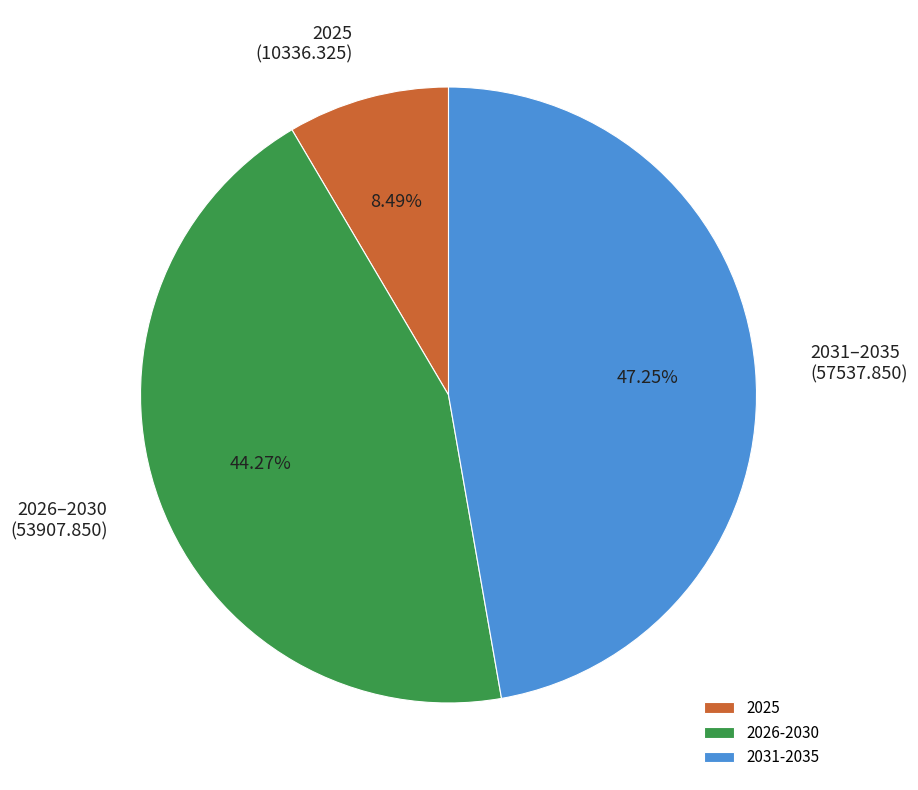

Do 2025 and 2026-2030 together represent more than half of the pie?

Yes